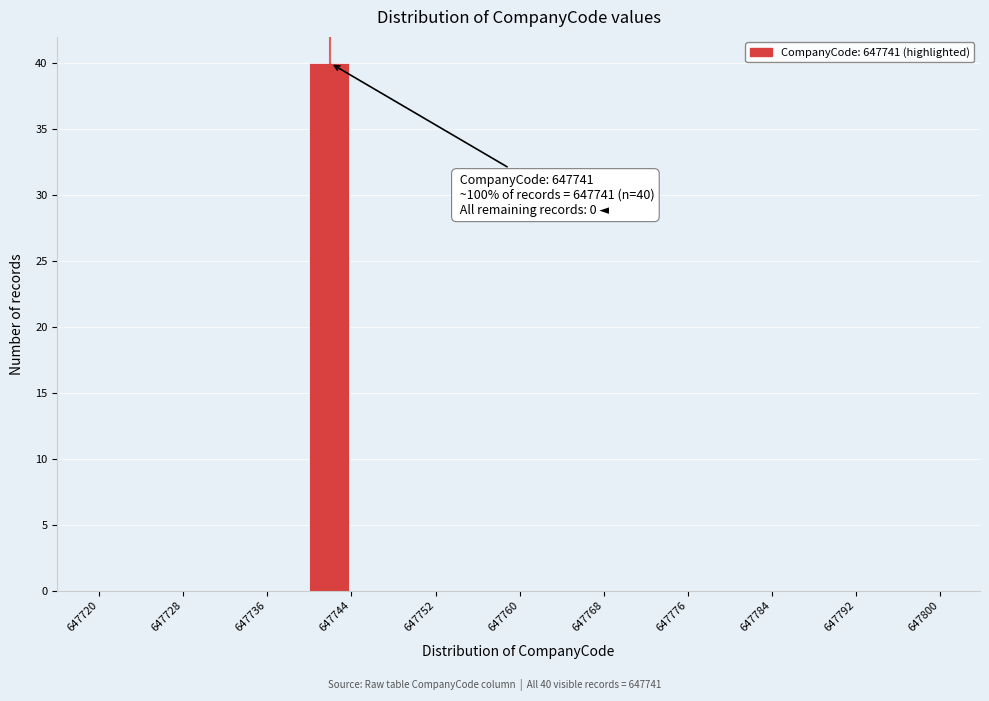

Over which range of the x-axis is the bar tallest?

647740 to 647744